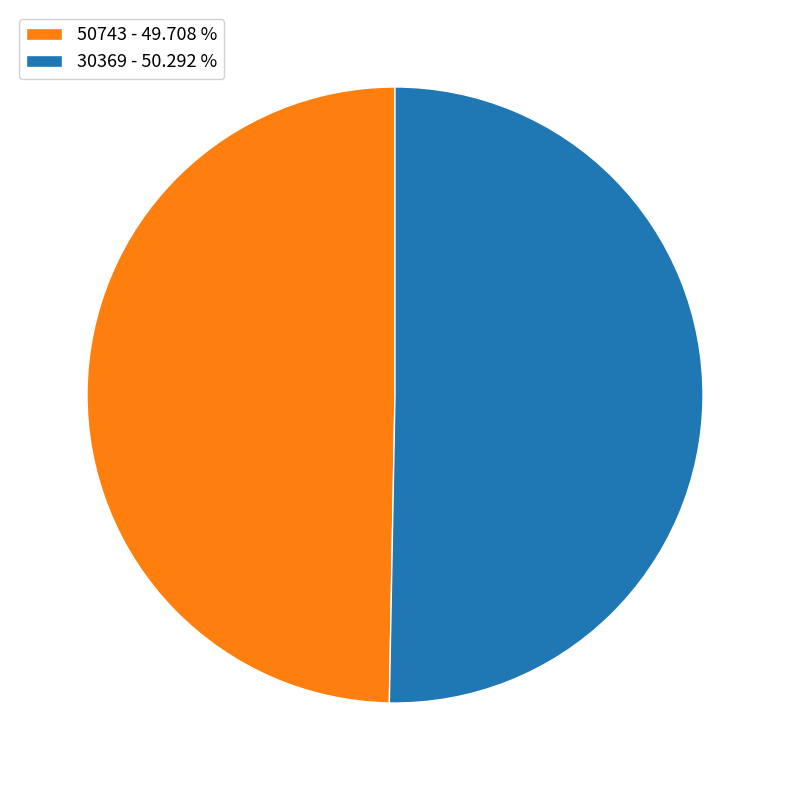

Is it true that 30369 is 65% of the pie?

False